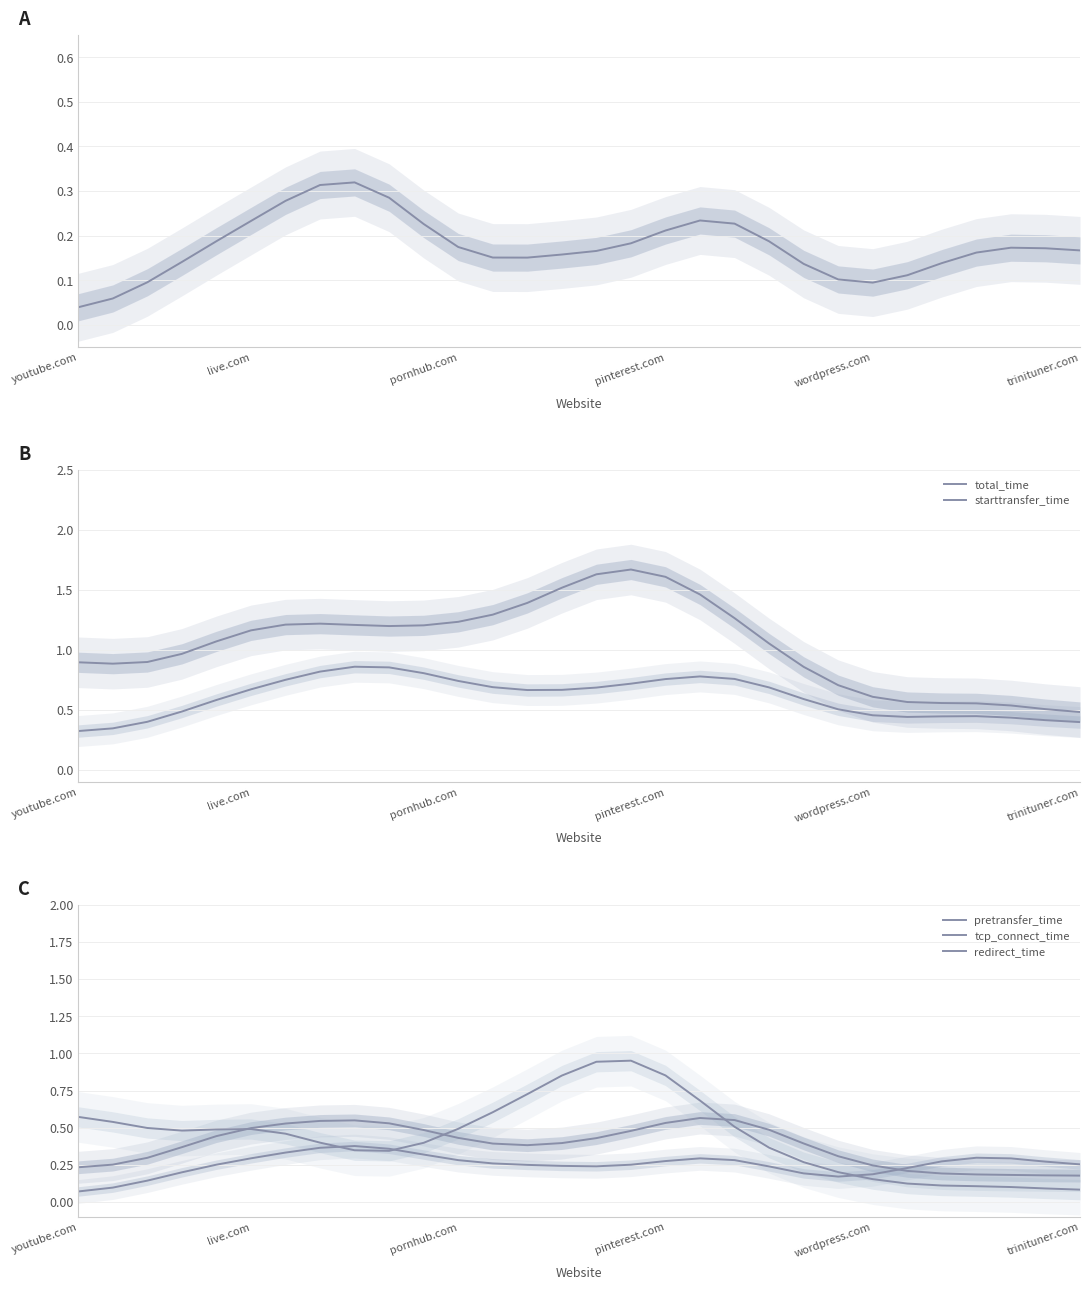

What is the maximum value shown in the chart?

1.7